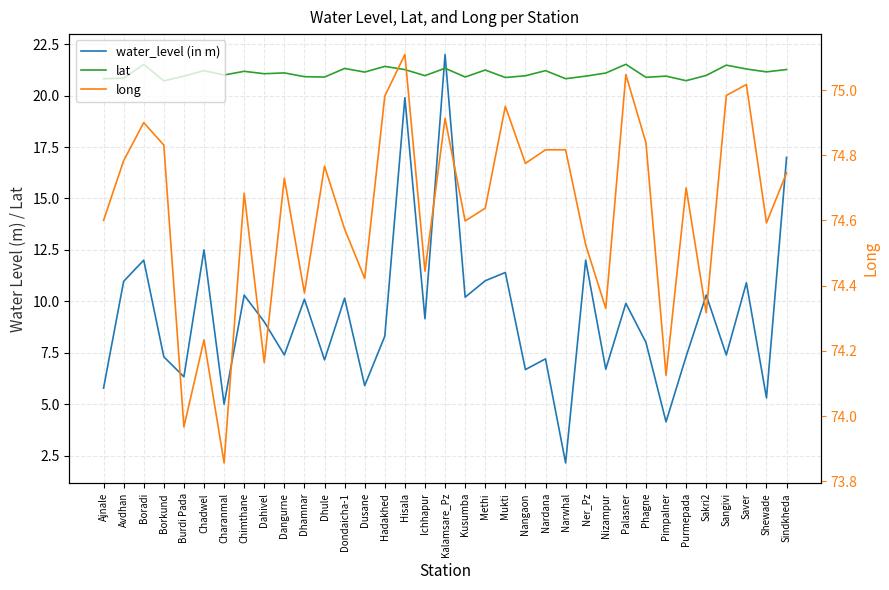

What is the value of the water_level (in m) point at the 31st from the left?

10.3